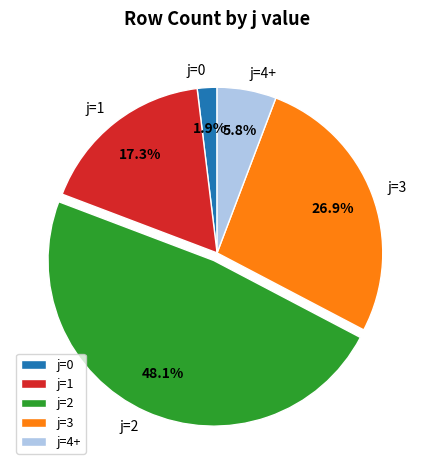

Which has a higher value, j=3 or j=1?

j=3